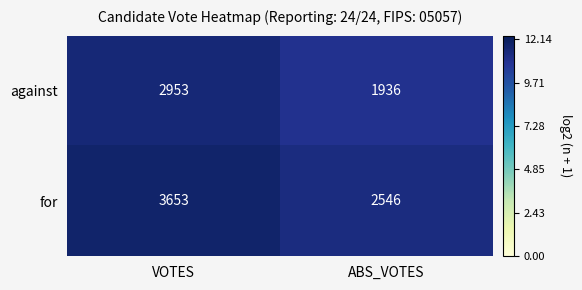

Where is for nearest to the value 3099?

ABS_VOTES